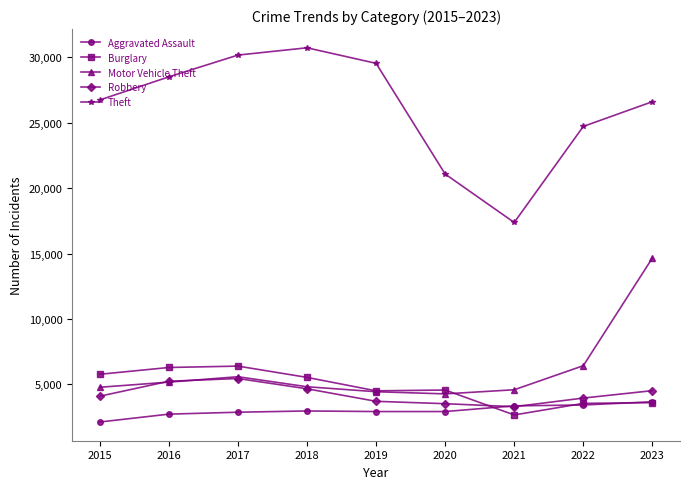

What is the value of the Motor Vehicle Theft point at the 5th from the left?

4443